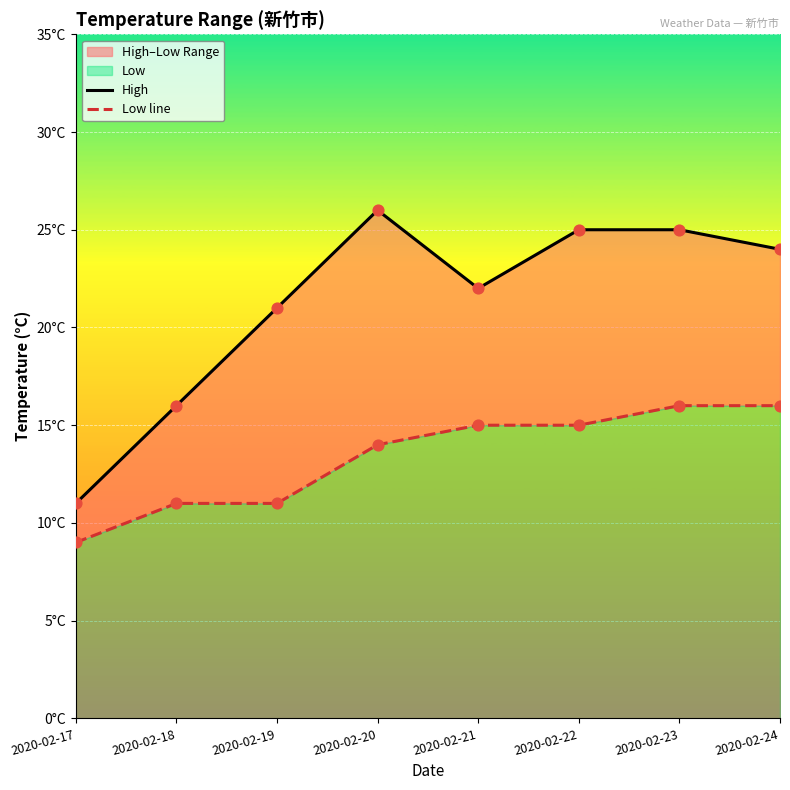

Which series has the widest spread of Y values?

High